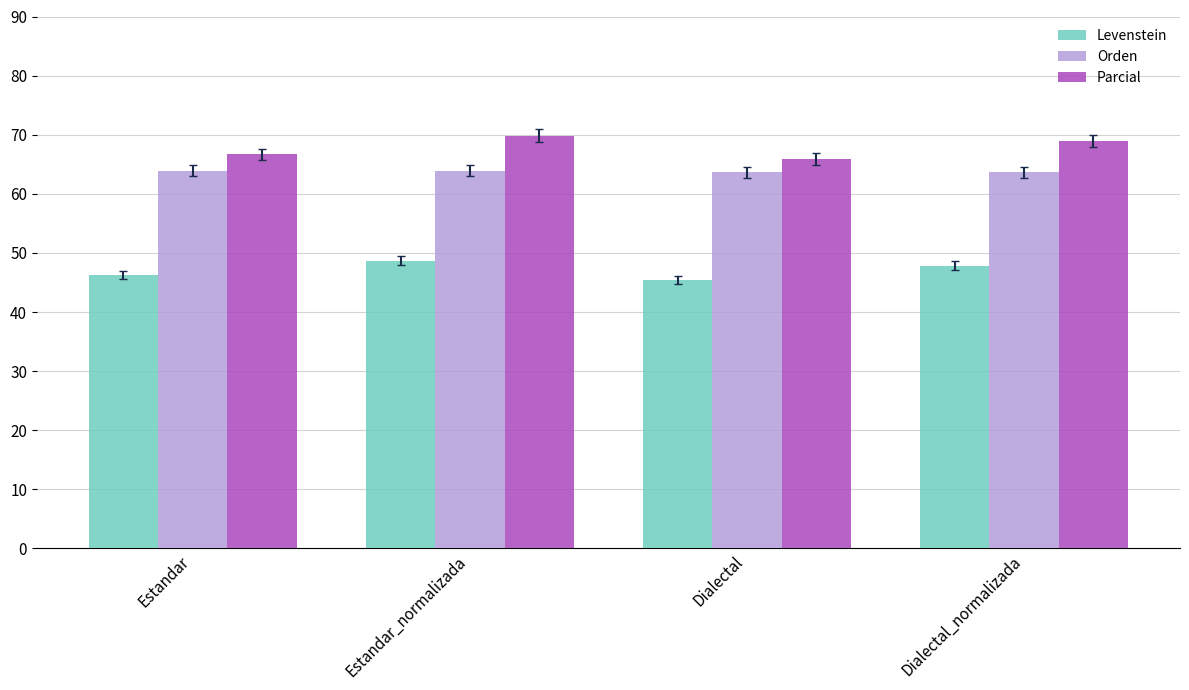

What is the smallest value displayed?

45.4